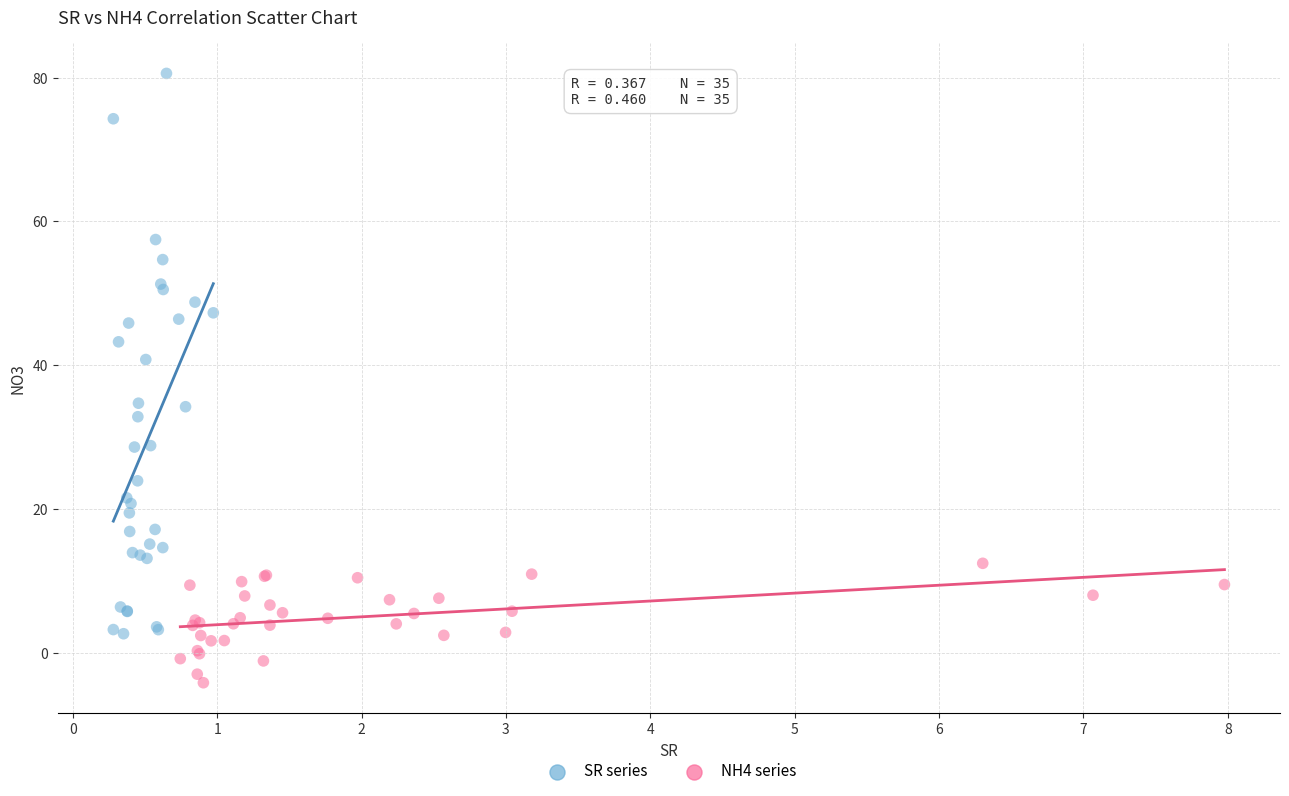

What are all the series names shown in the legend?

SR series, NH4 series